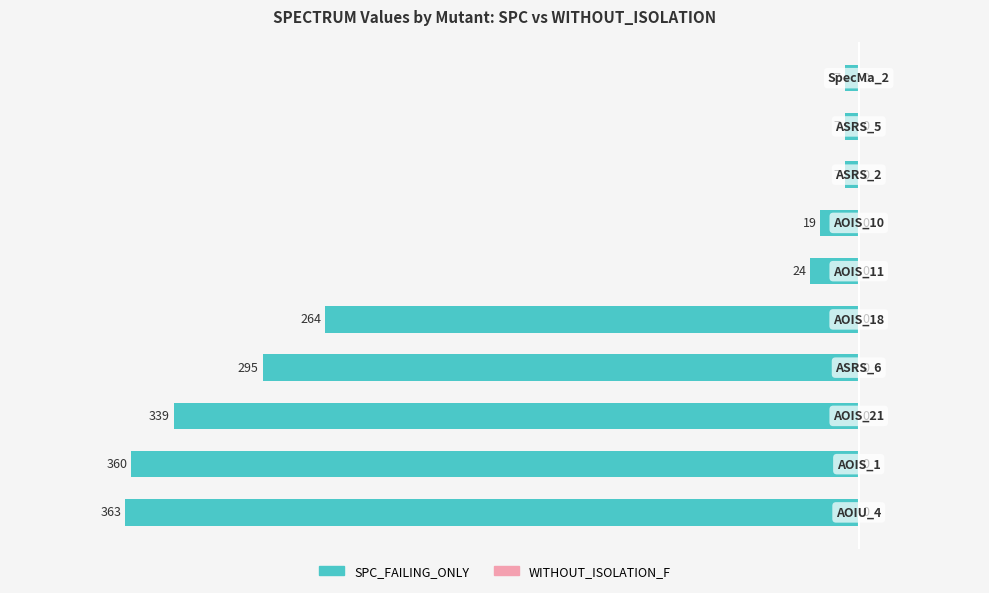

How many bars are there in total?

10